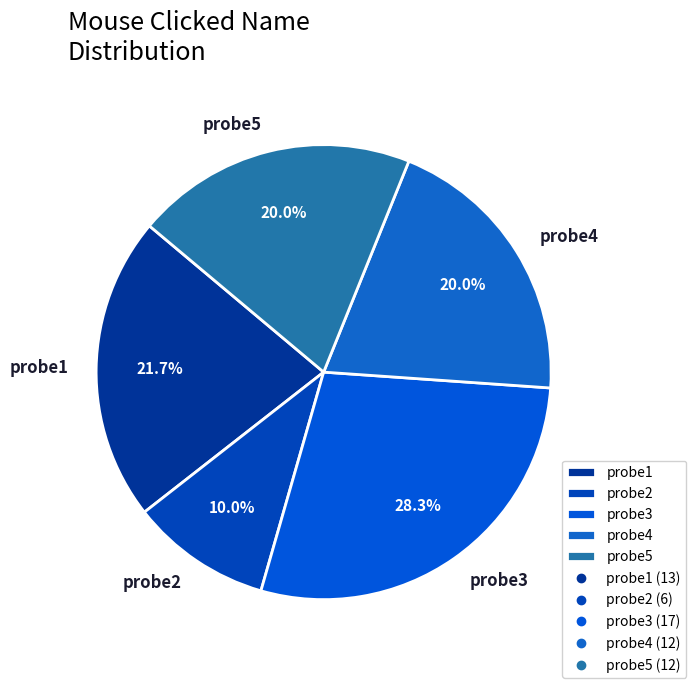

Approximately how many times larger is the value at probe2 compared to probe3?

0.4